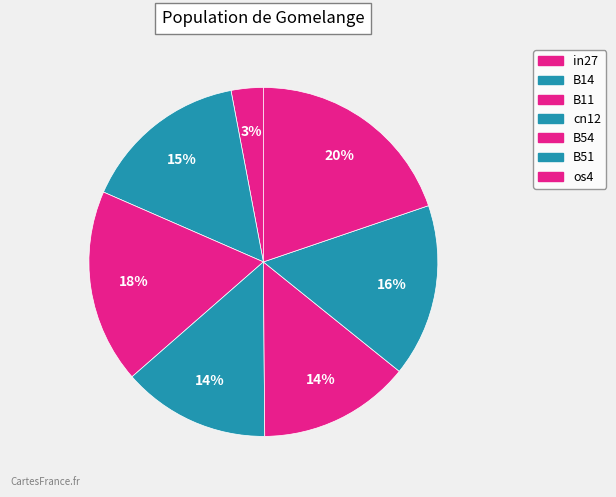

Which slice is the largest?

os4